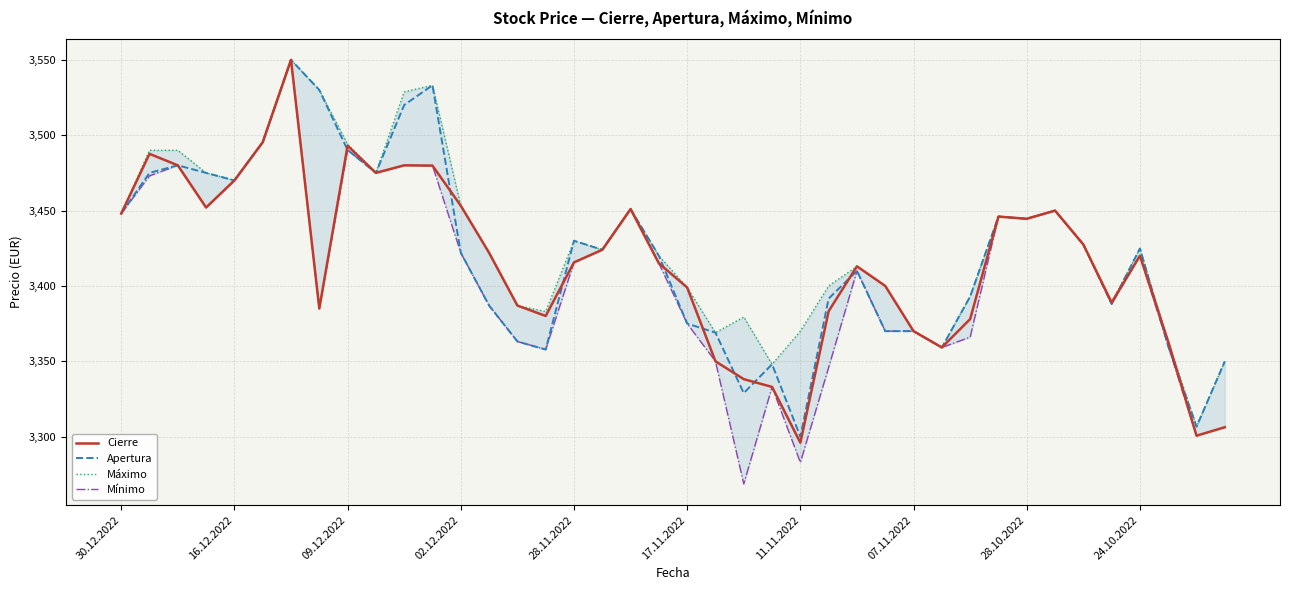

Does the chart have visible grid lines?

Yes